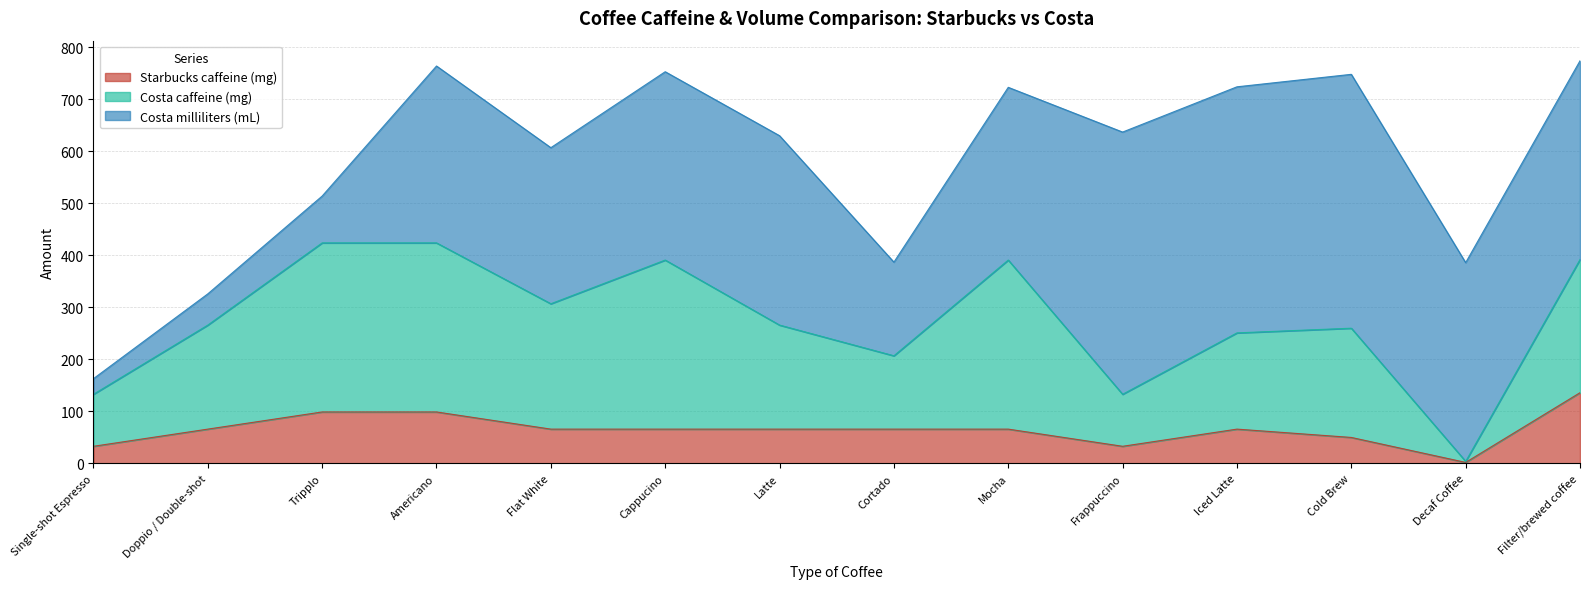

What position from the left is Filter/brewed coffee?

14